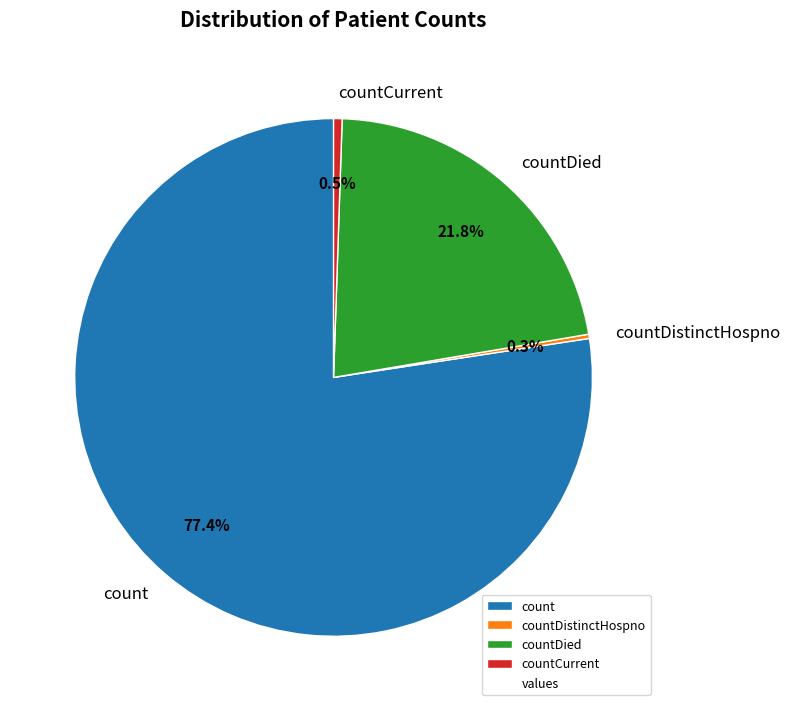

Combined, what portion of the pie is countCurrent and countDied?

22.3%